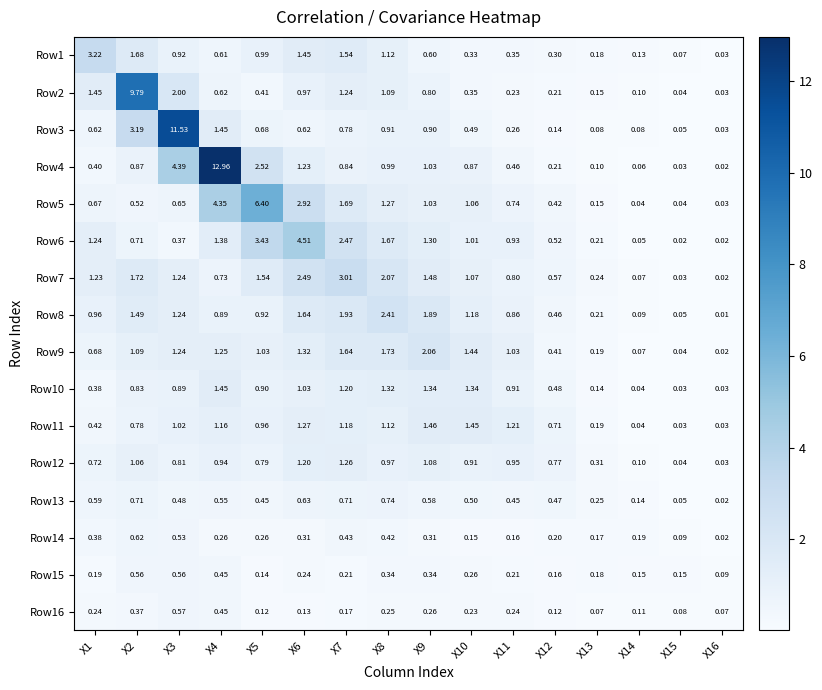

Between X5 and X16, which series saw the biggest shift?

Row5